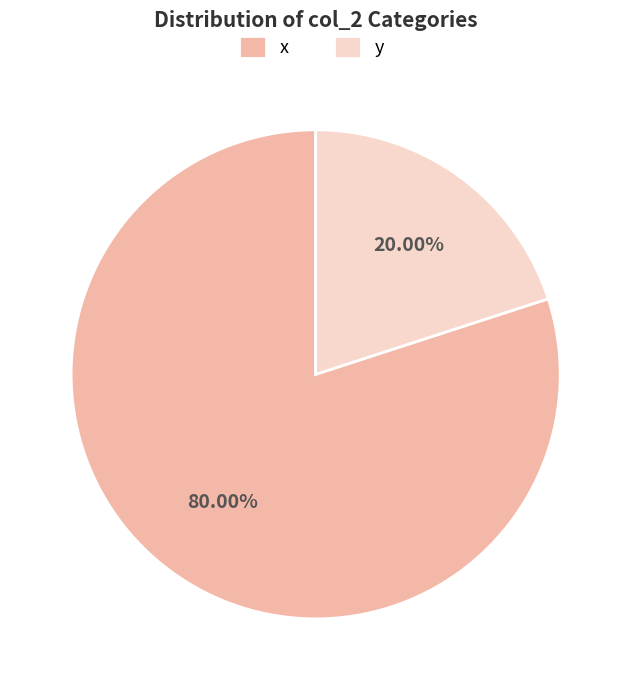

Which has a higher value, x or y?

x